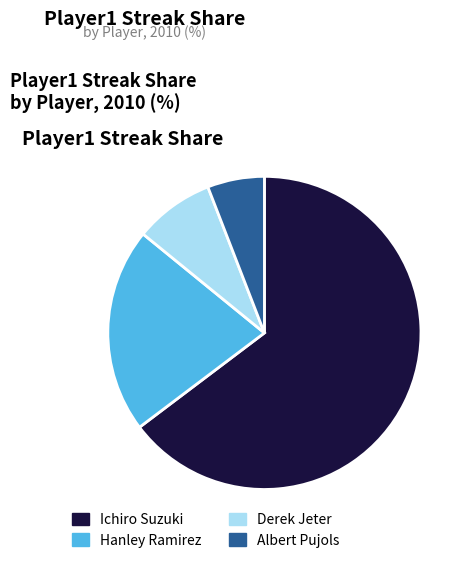

What is the largest slice in the pie chart?

Ichiro Suzuki